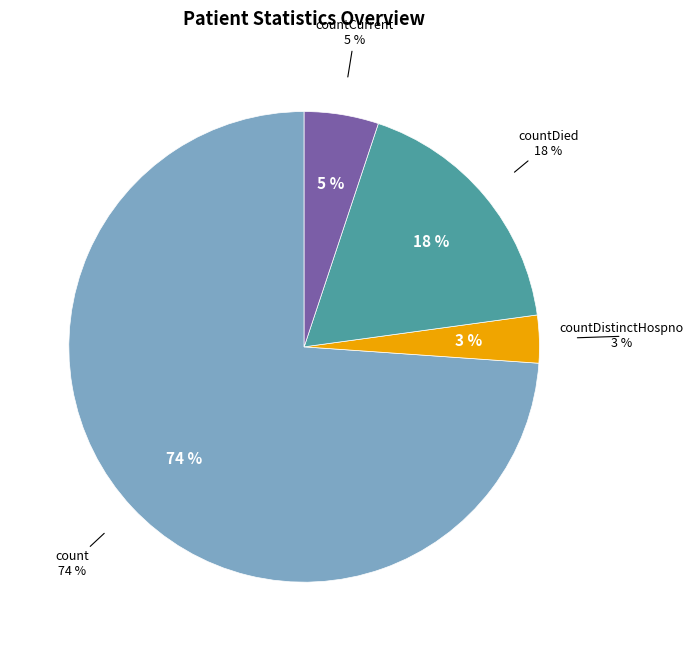

Is it true that countDied is 18% of the pie?

True